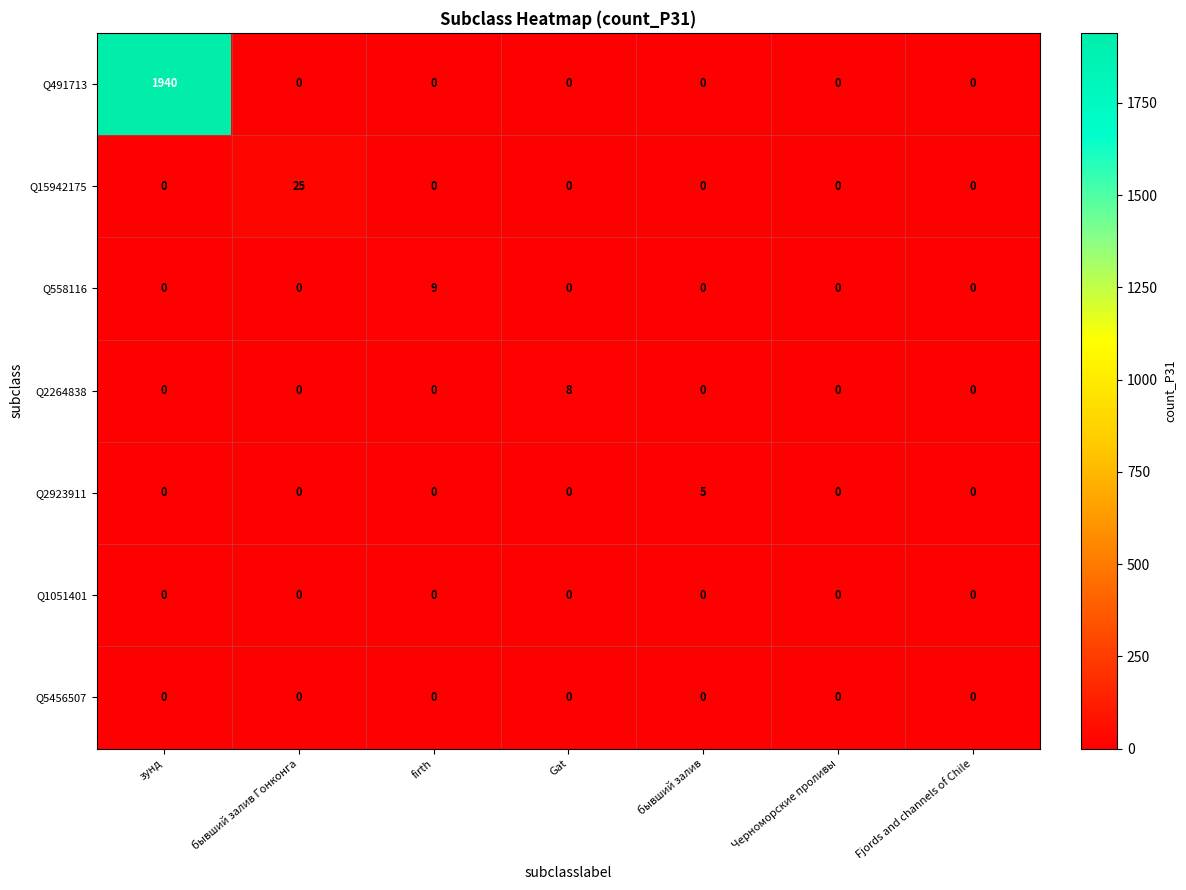

The value of Q5456507 at Fjords and channels of Chile is 0. True or false?

True